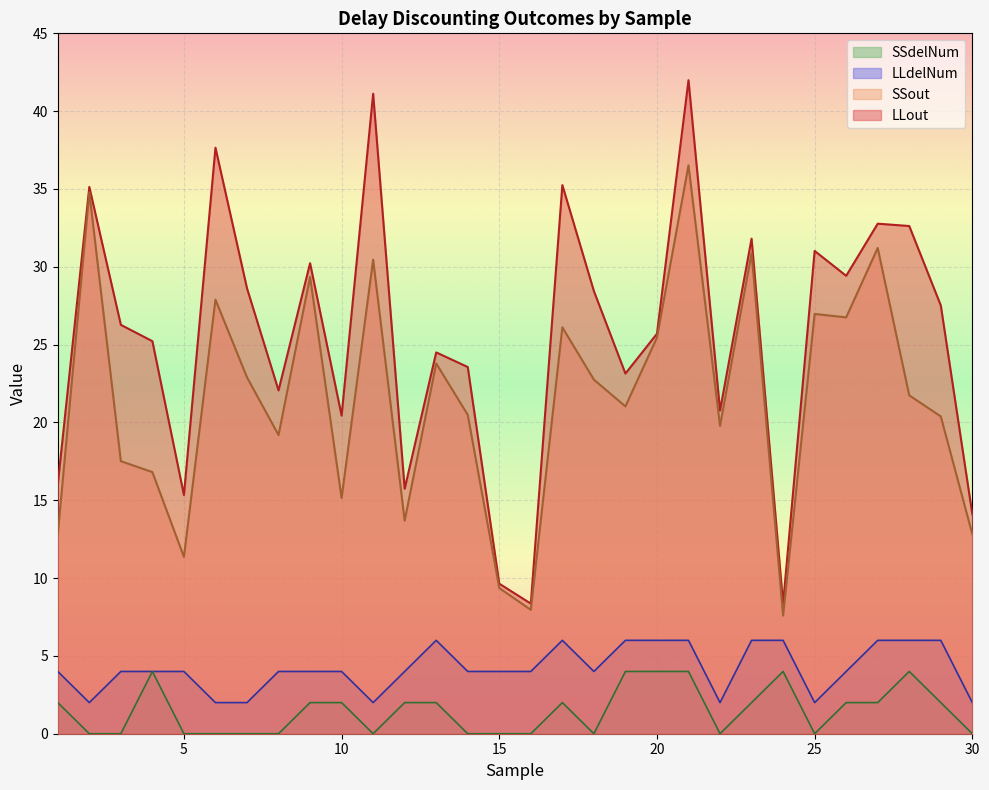

How many values in the LLdelNum series exceed 4?

10